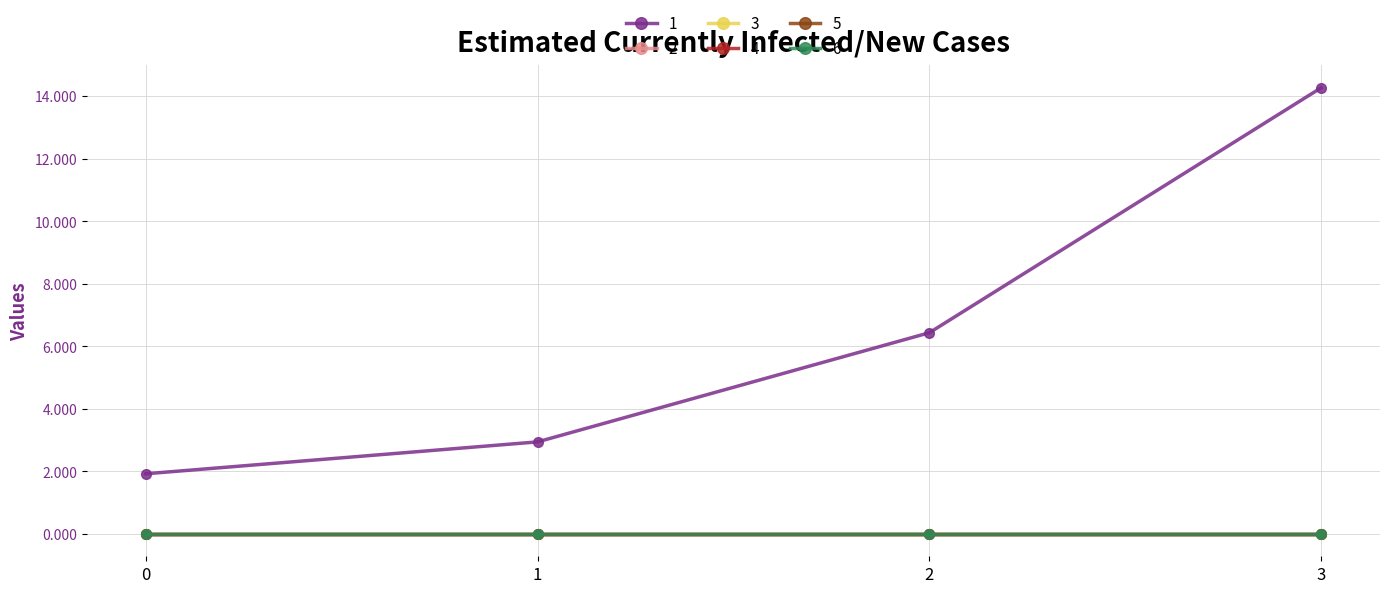

True or false: 1 and 4 intersect in this chart.

False